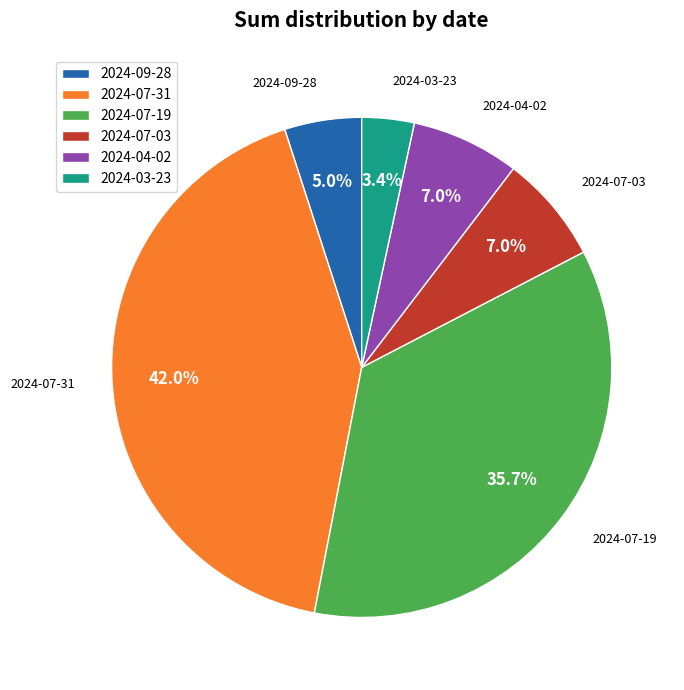

Which category has the biggest portion of the pie?

2024-07-31